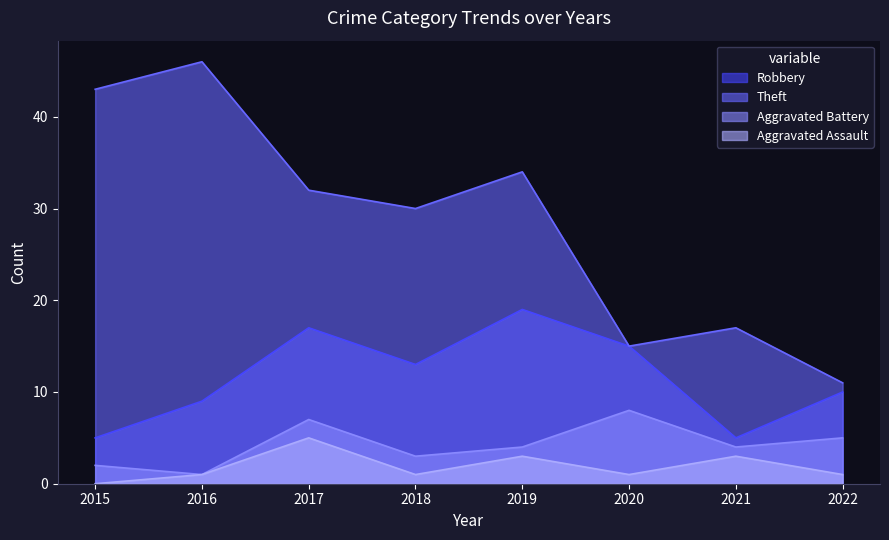

Count the number of categories in the chart.

8